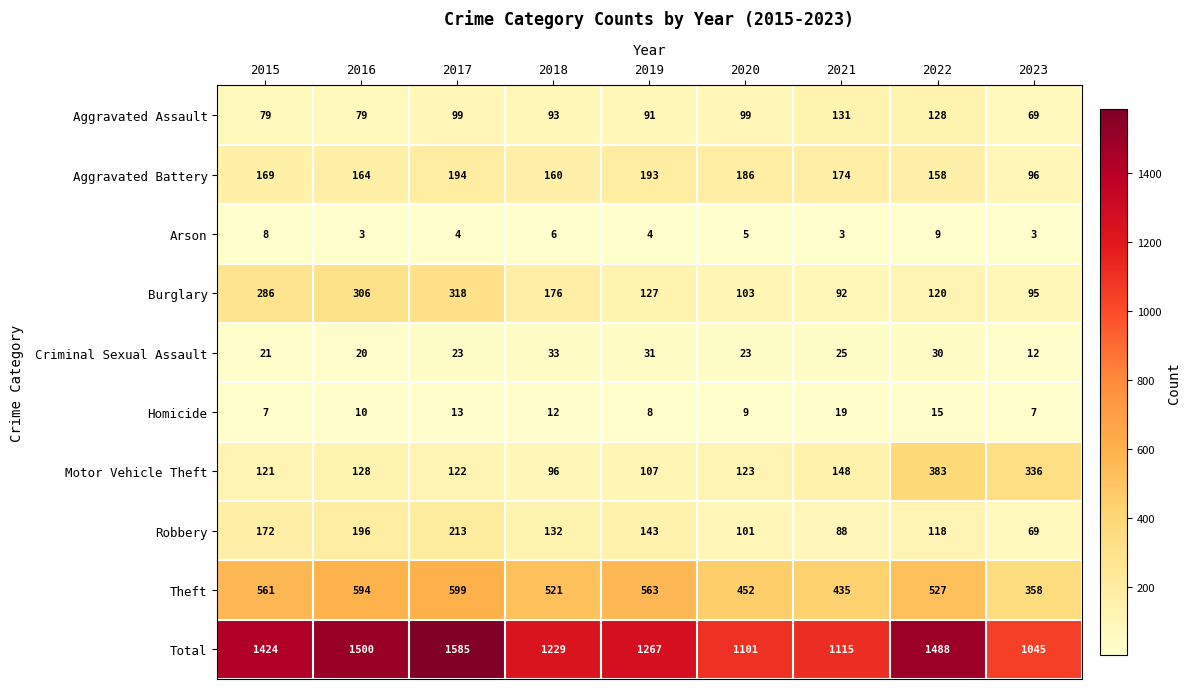

Between 2015 and 2016, which series saw the biggest shift?

Total